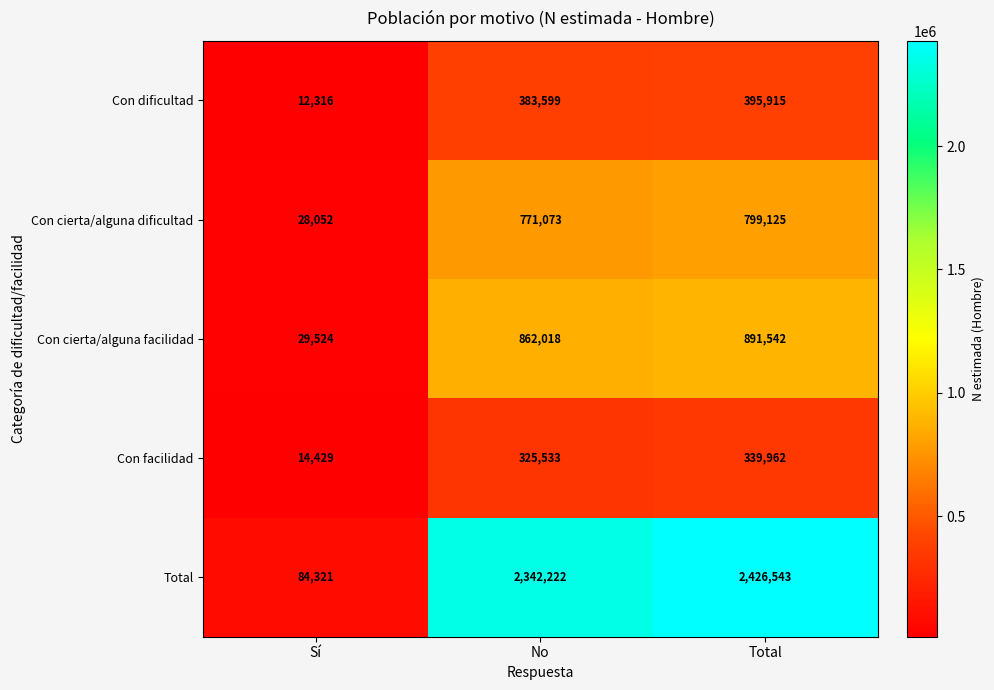

At which category is the sum across all series the highest?

Total